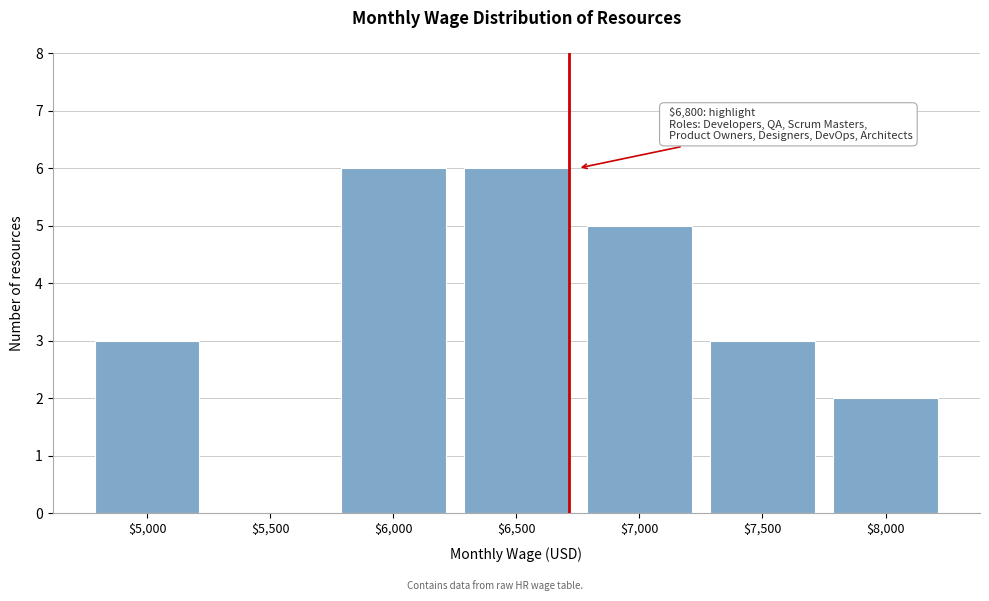

Is it true that the value at $8,000 is 2?

True